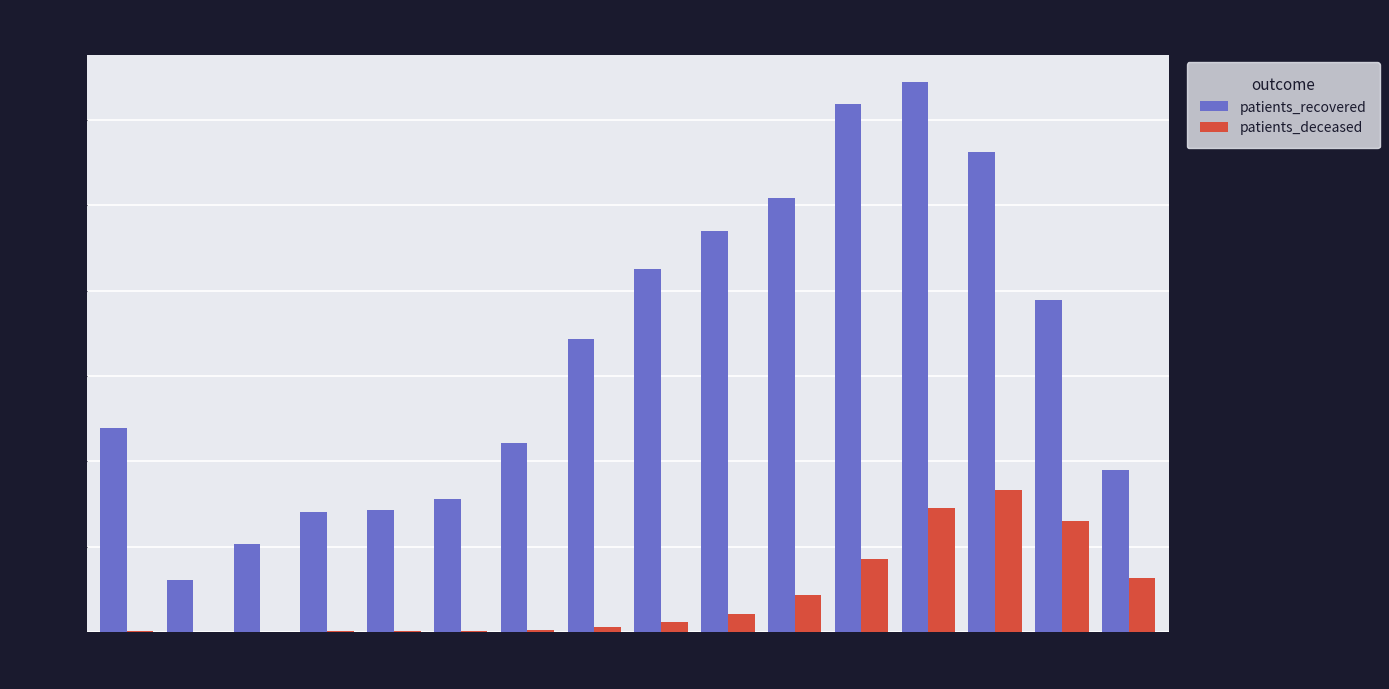

Which series changed the most between 40-44 and 55-59?

patients_recovered